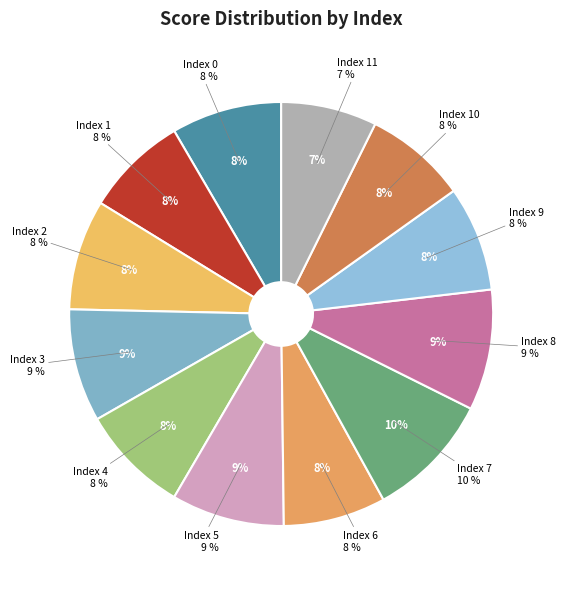

Do 4 and 3 together represent more than half of the pie?

No